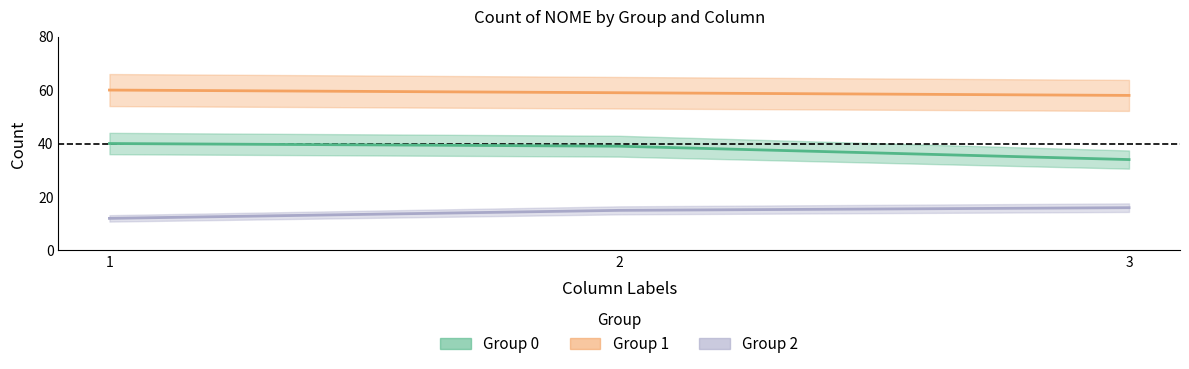

What are all the series names shown in the legend?

Group 0, Group 1, Group 2